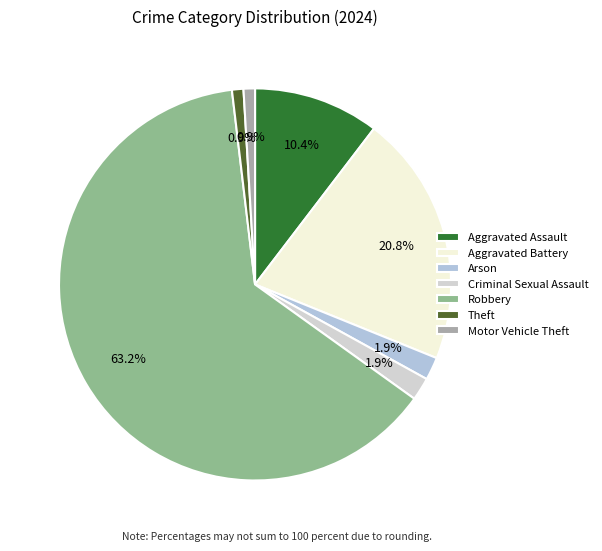

Count the number of slices in the pie.

7